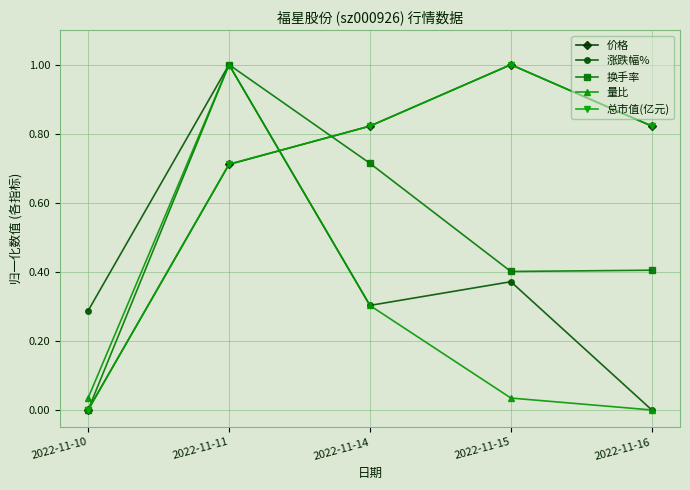

At which category is the sum across all series the highest?

2022-11-11